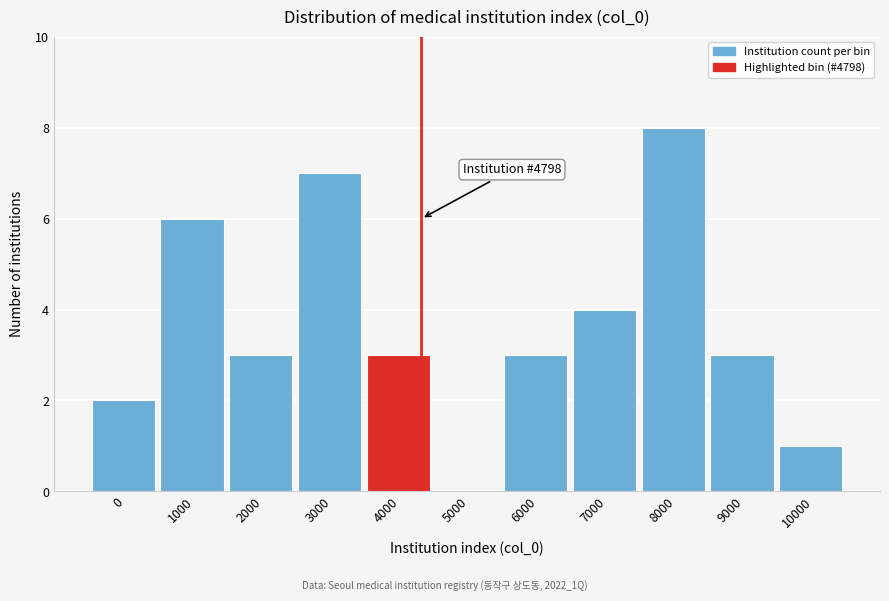

Reading left to right, extract all data points from this chart.

0=2	1000=6	2000=3	3000=7	4000=3	5000=0	6000=3	7000=4	8000=8	9000=3	10000=1